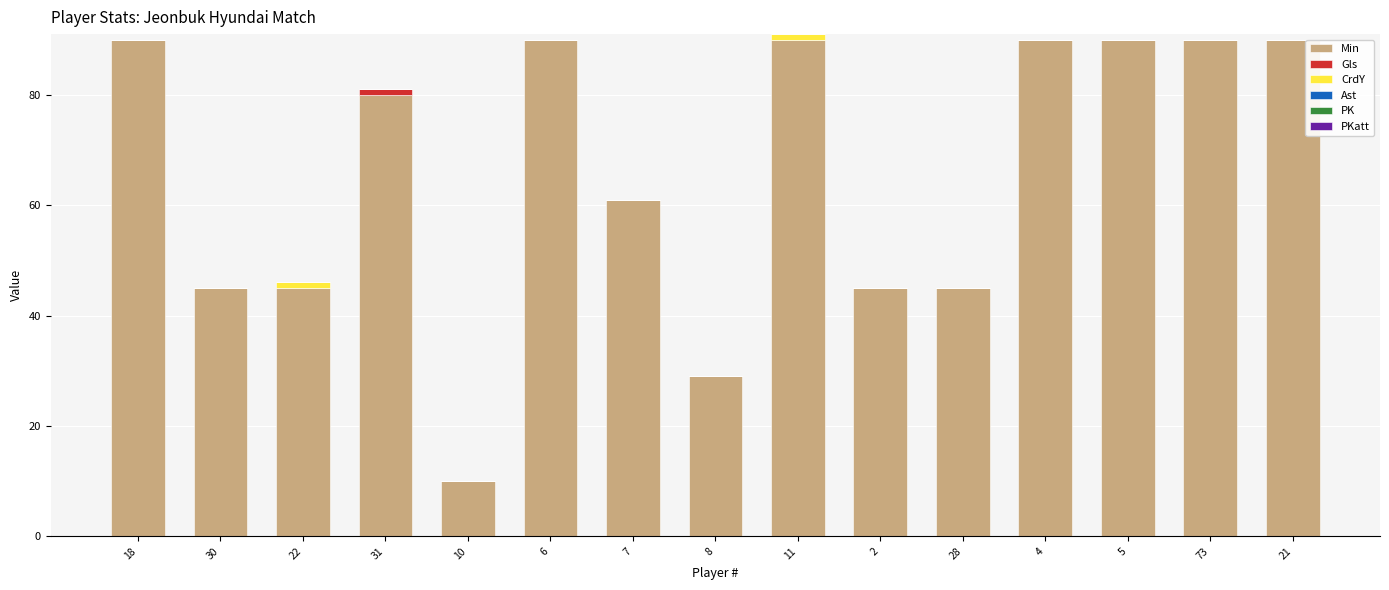

Count the number of categories in the chart.

15